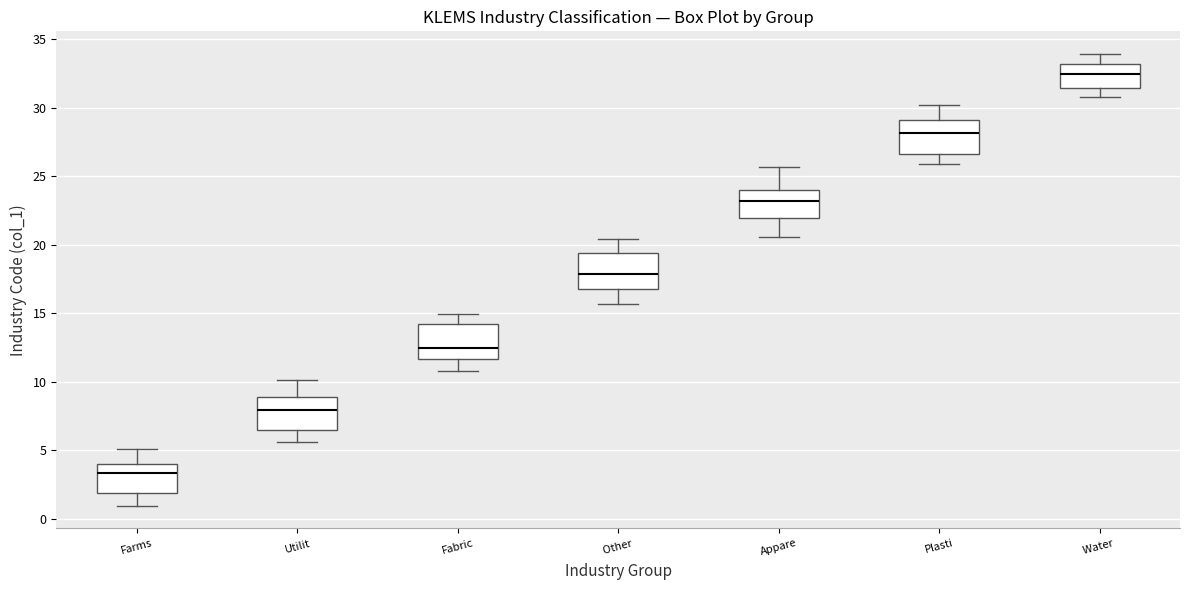

Which box's median line is the highest?

Water